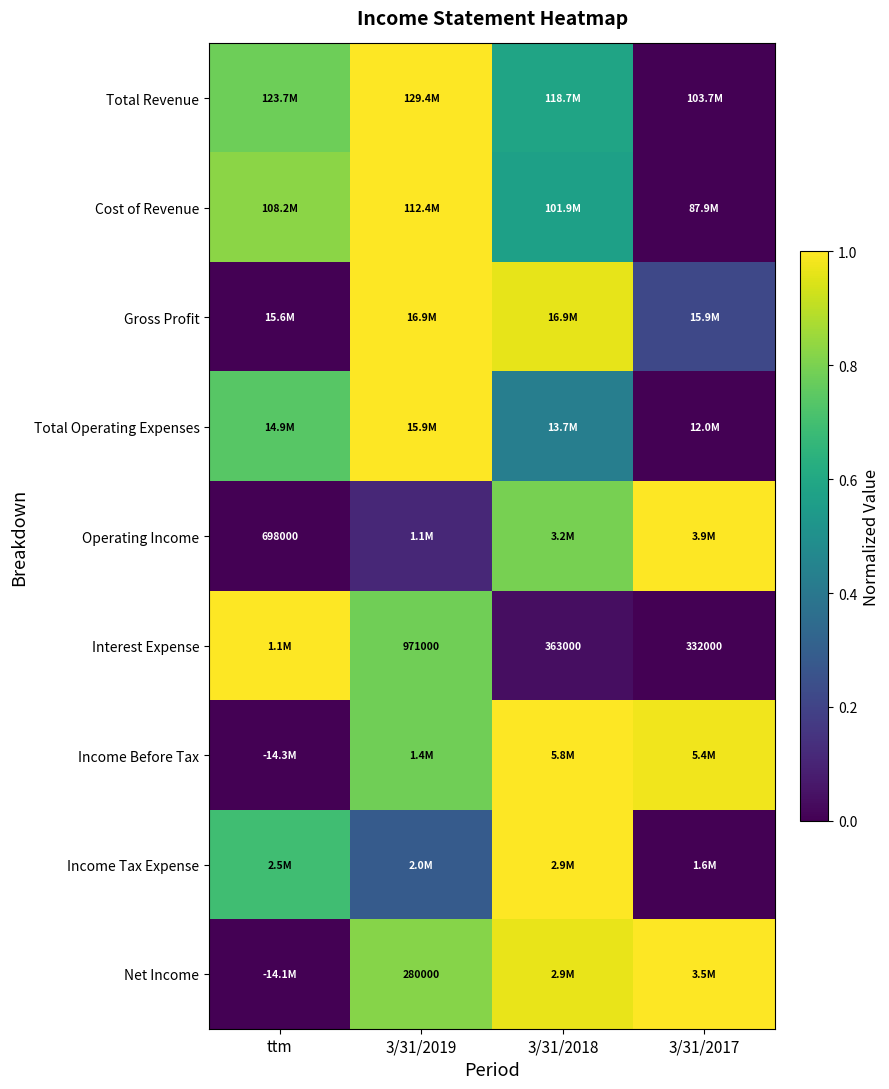

Which category has the highest value across all series?

3/31/2019